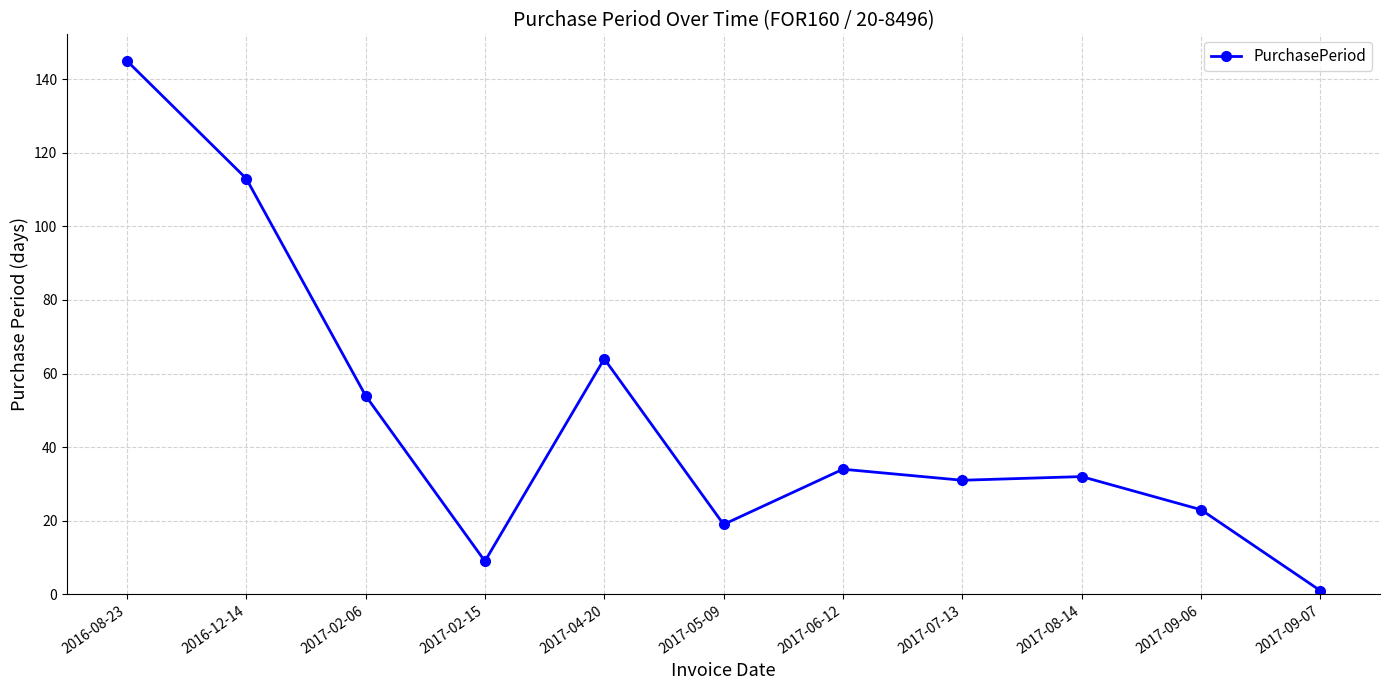

What value does the data have at 2016-08-23?

145